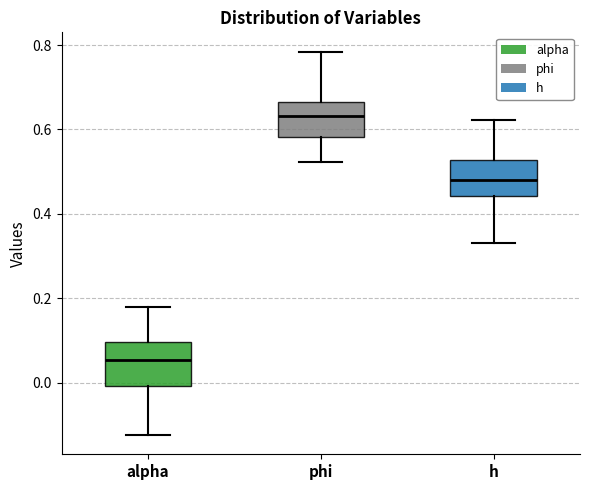

Reading left to right, transcribe this box plot: for each box, give where its median line is, the range the box spans, and where its two whiskers end, as read against the y-axis. The values are not printed on the chart, so give them approximately, as read against the axis.

alpha: median 0.06, box 0.00 to 0.10, whiskers -0.12 to 0.18
phi: median 0.64, box 0.58 to 0.66, whiskers 0.52 to 0.78
h: median 0.48, box 0.44 to 0.52, whiskers 0.34 to 0.62